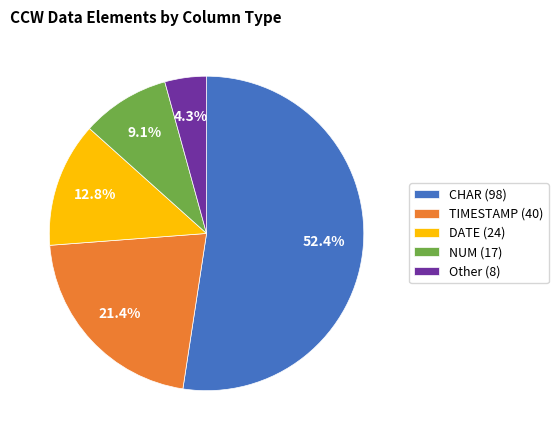

Rank the categories by value from highest to lowest.

CHAR (98), TIMESTAMP (40), DATE (24), NUM (17), Other (8)